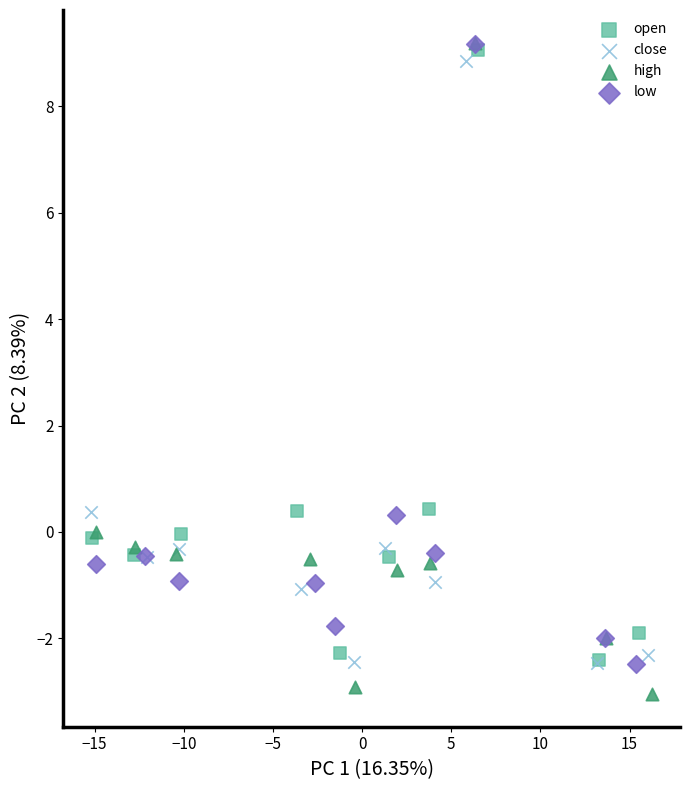

Which series has the widest spread of Y values?

high